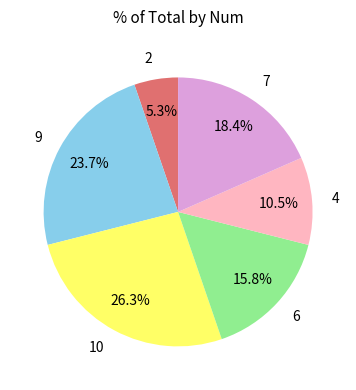

Is there a majority slice in this chart?

No